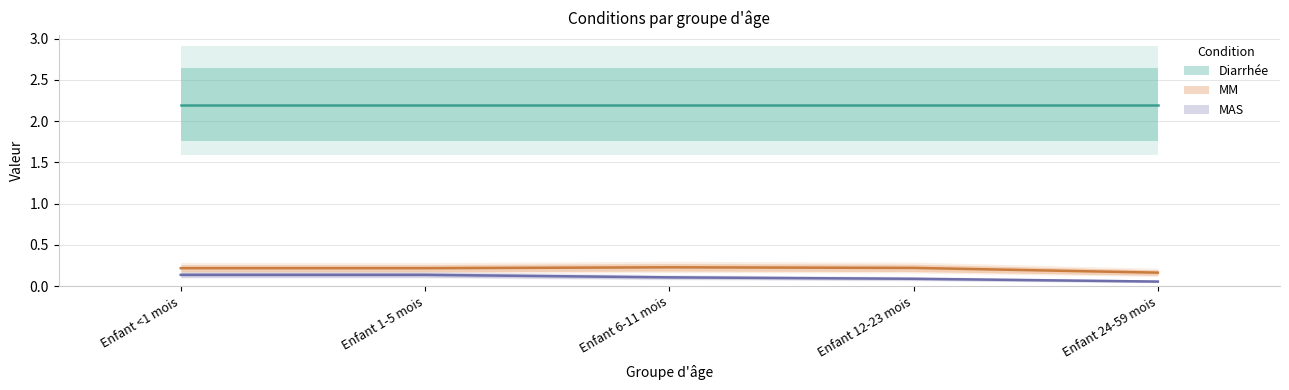

In MM, how many points are higher than both neighbors (excluding endpoints)?

1